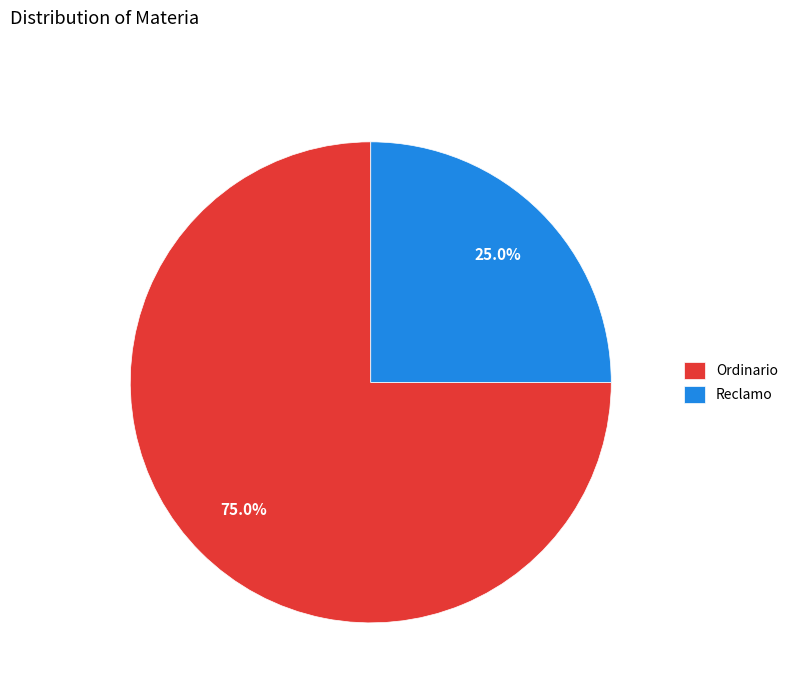

How many segments does this pie chart have?

2